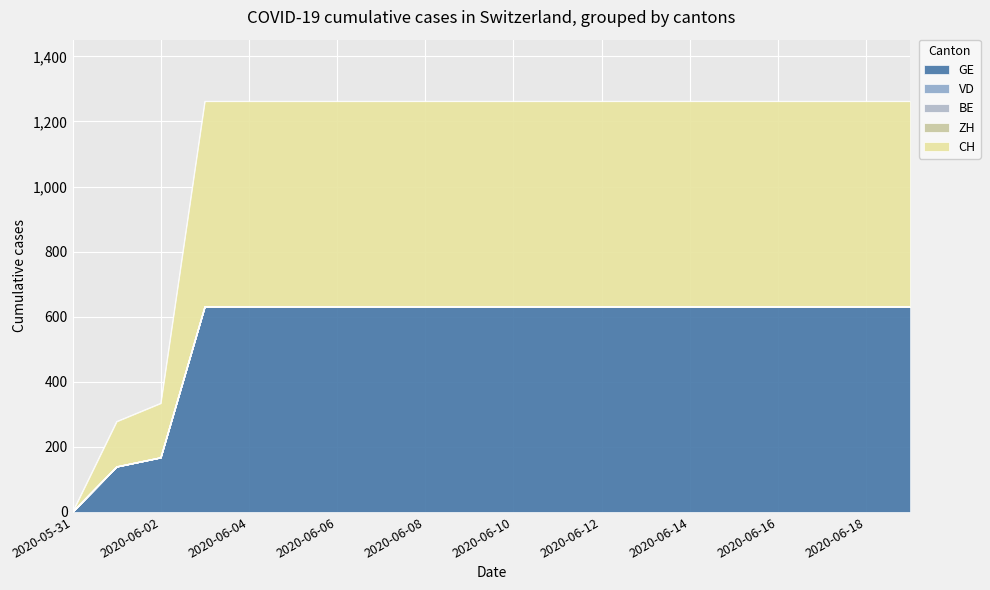

List the series in order of their peak value, highest first.

GE, CH, ZH, BE, VD